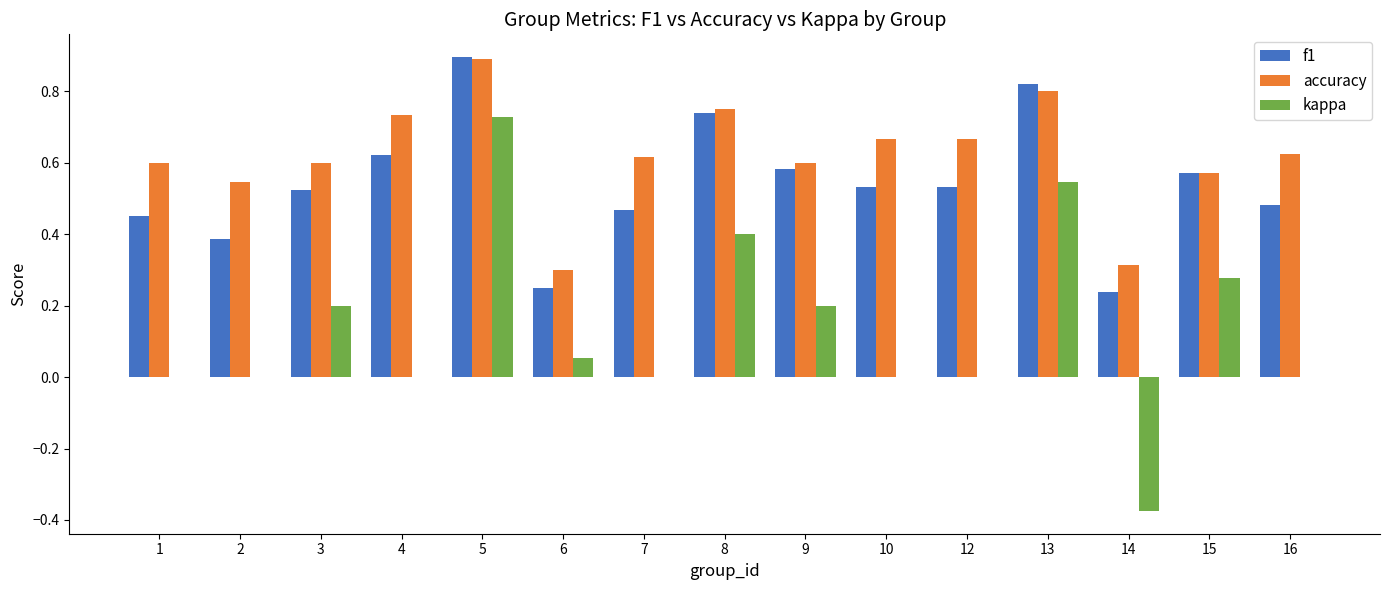

What is the greatest value displayed?

0.9